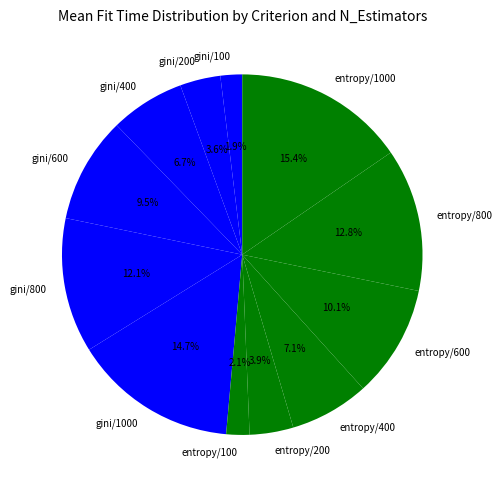

What portion of the pie excludes entropy/800?

87.2%